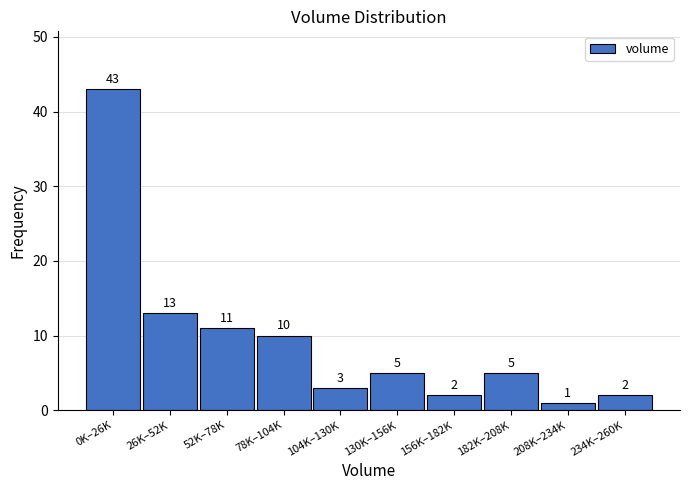

Reading left to right, list all the values displayed in this chart.

0K–26K=43	26K–52K=13	52K–78K=11	78K–104K=10	104K–130K=3	130K–156K=5	156K–182K=2	182K–208K=5	208K–234K=1	234K–260K=2